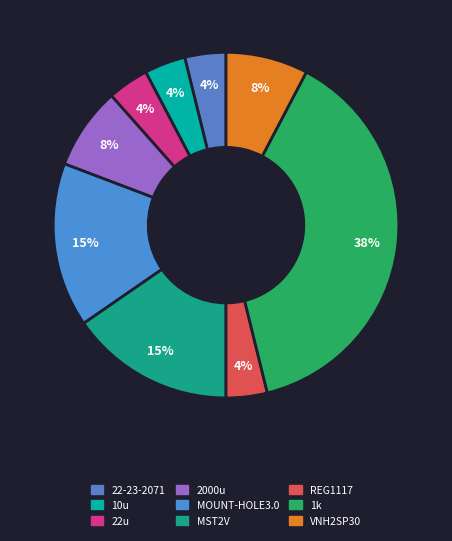

How many segments does this pie chart have?

9